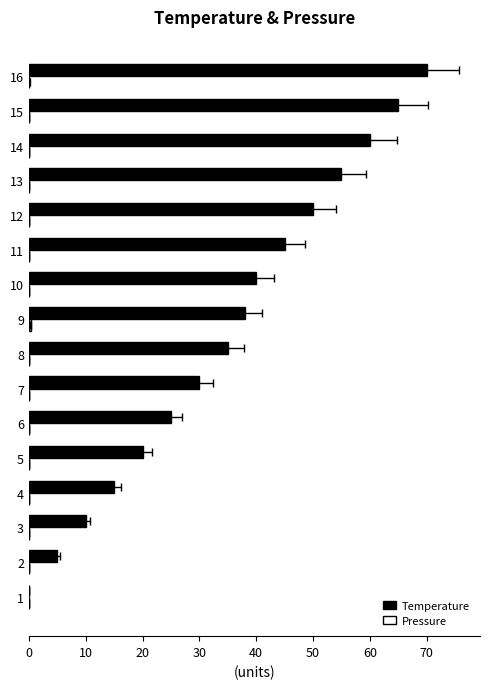

What is the maximum value for Temperature?

70.0